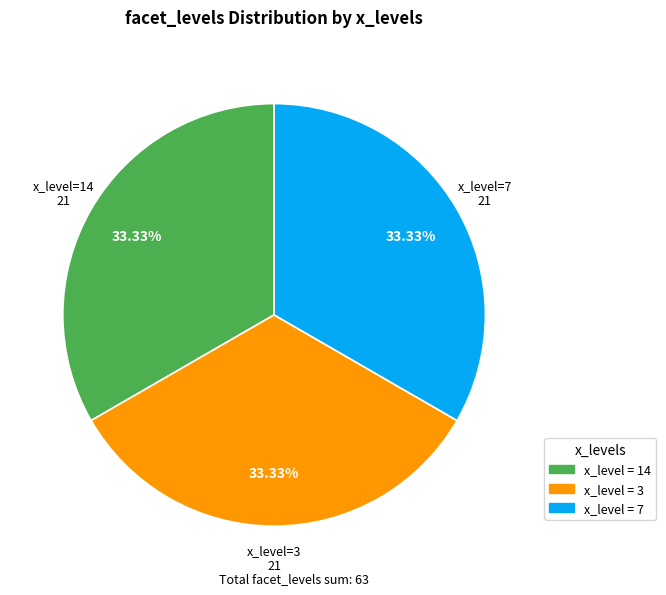

How many slices are in this pie chart?

3